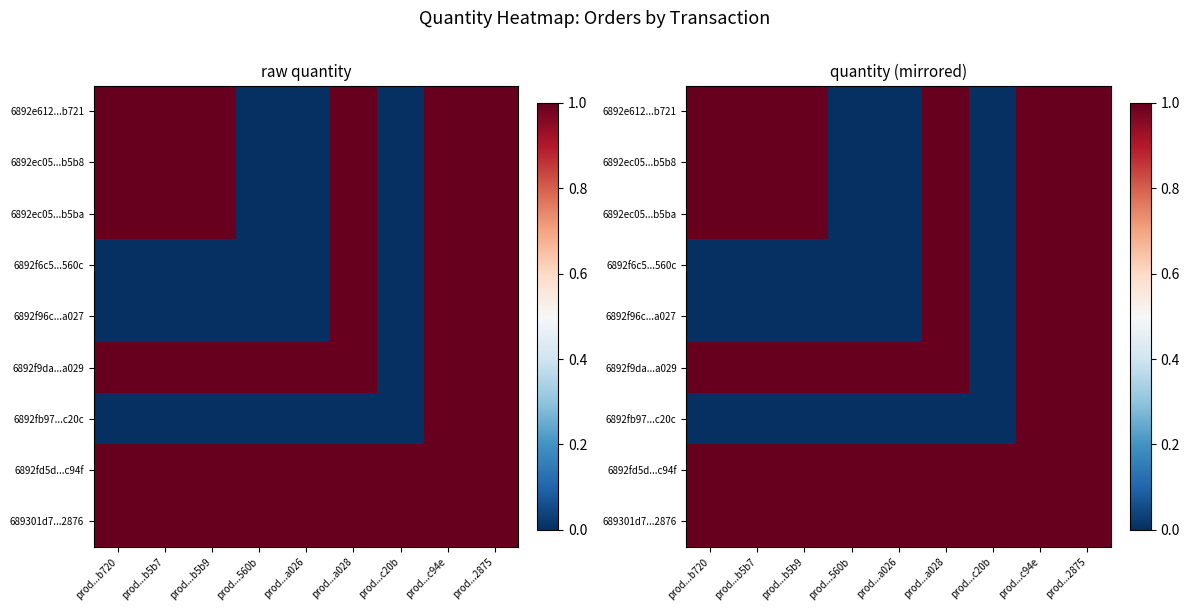

The 6892f6c5...560c series shows 1 at prod...a028. True or false?

True